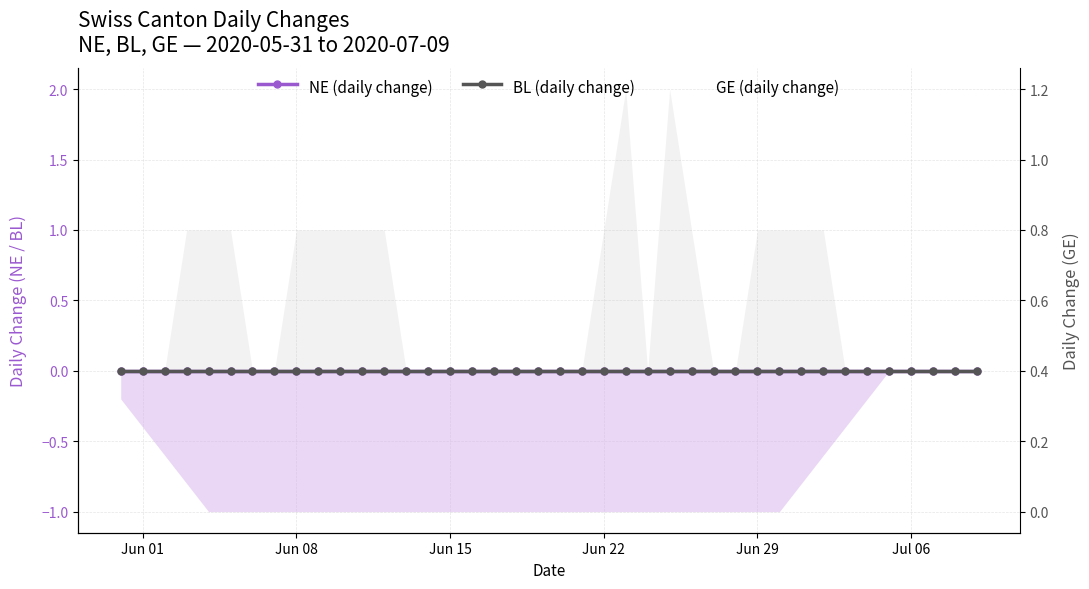

At which label does GE (daily change) reach its minimum?

Jun 01